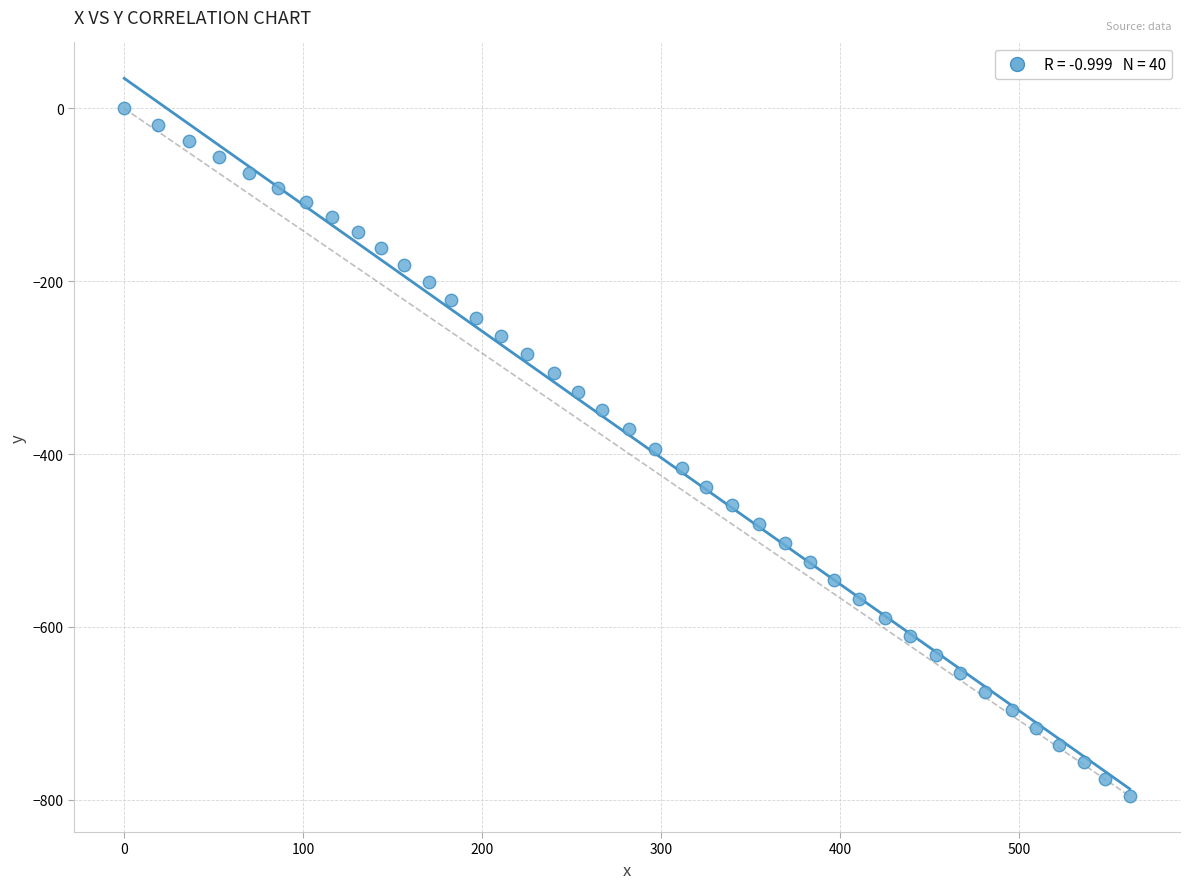

What is the range of X values (max minus min)?

561.8